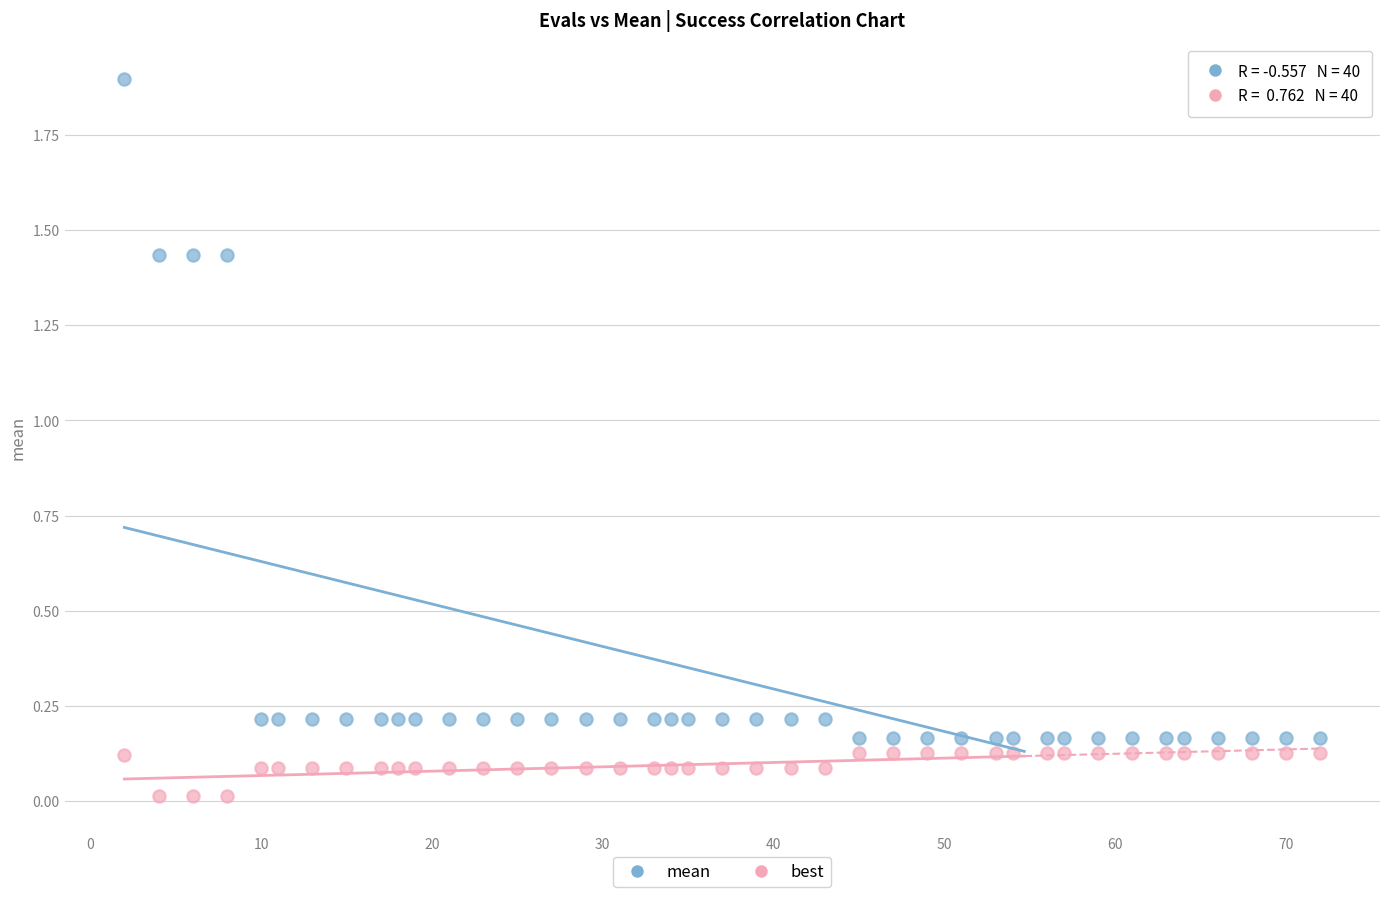

What are all the series names shown in the legend?

mean, best